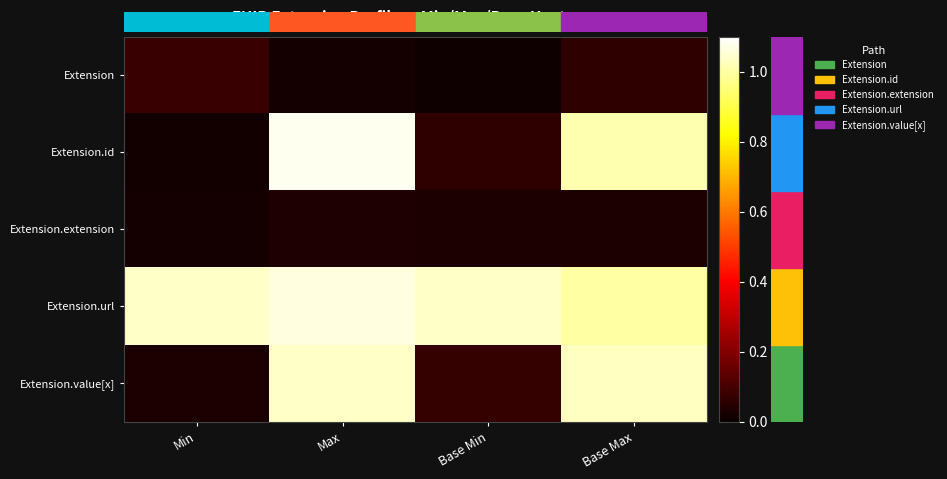

Which series has the largest total across all categories?

row_3